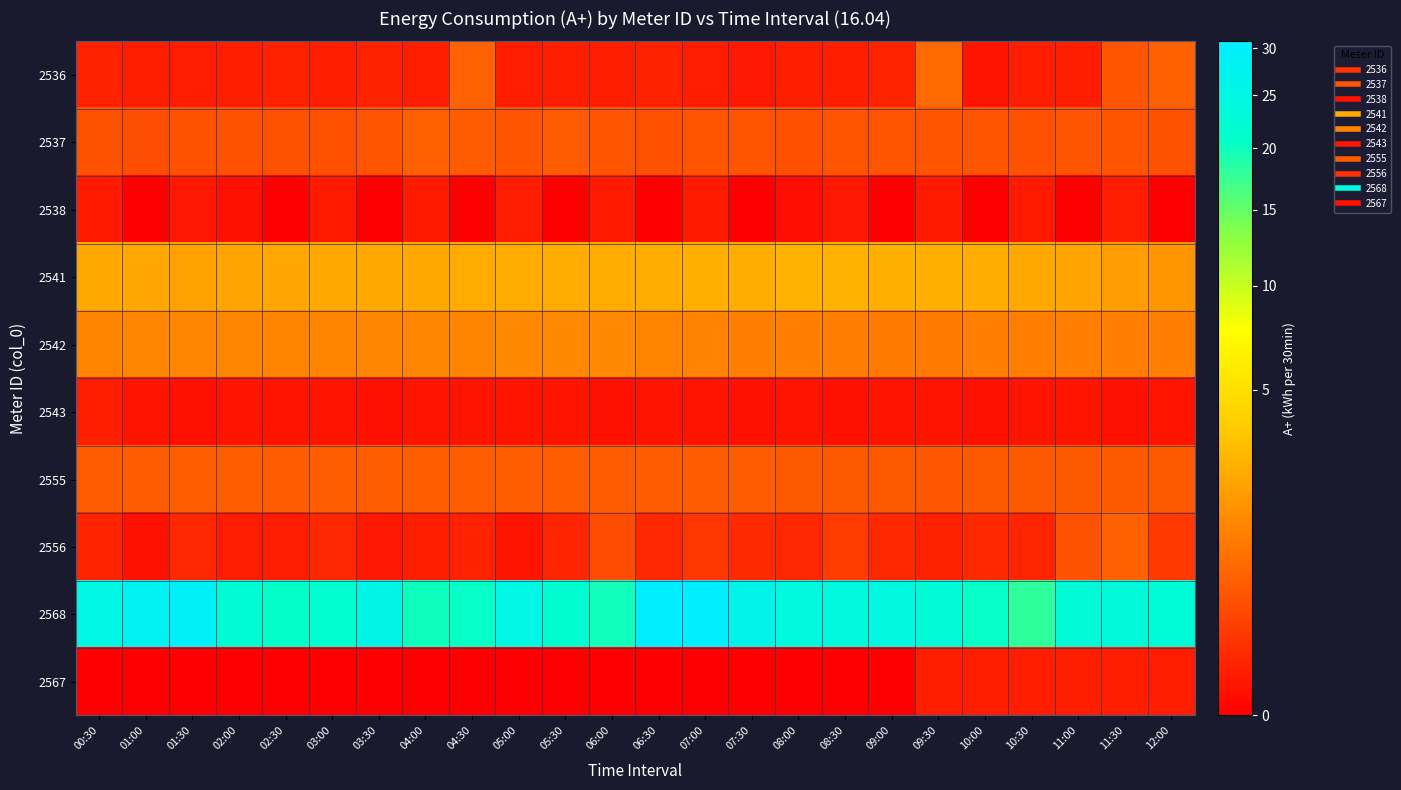

Which has a higher value, 00:30 or 09:00?

09:00